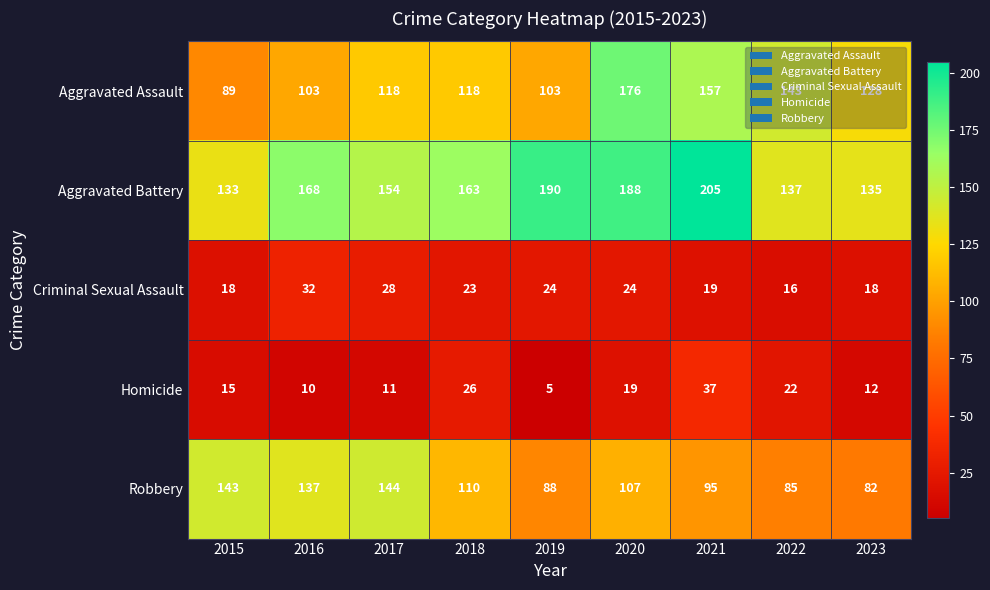

What is the greatest value displayed?

205